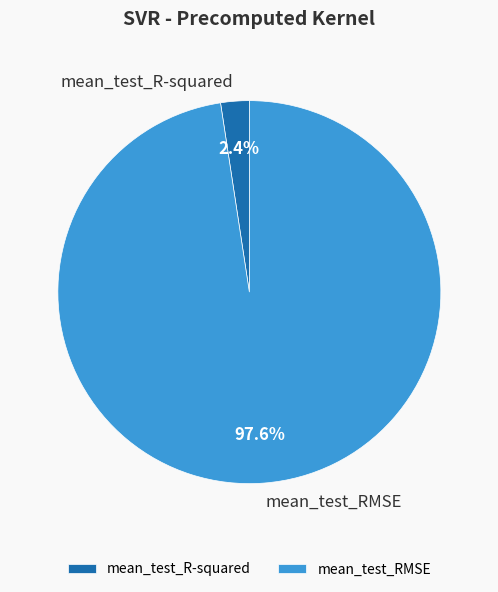

True or false: mean_test_RMSE accounts for 98% of the total.

True